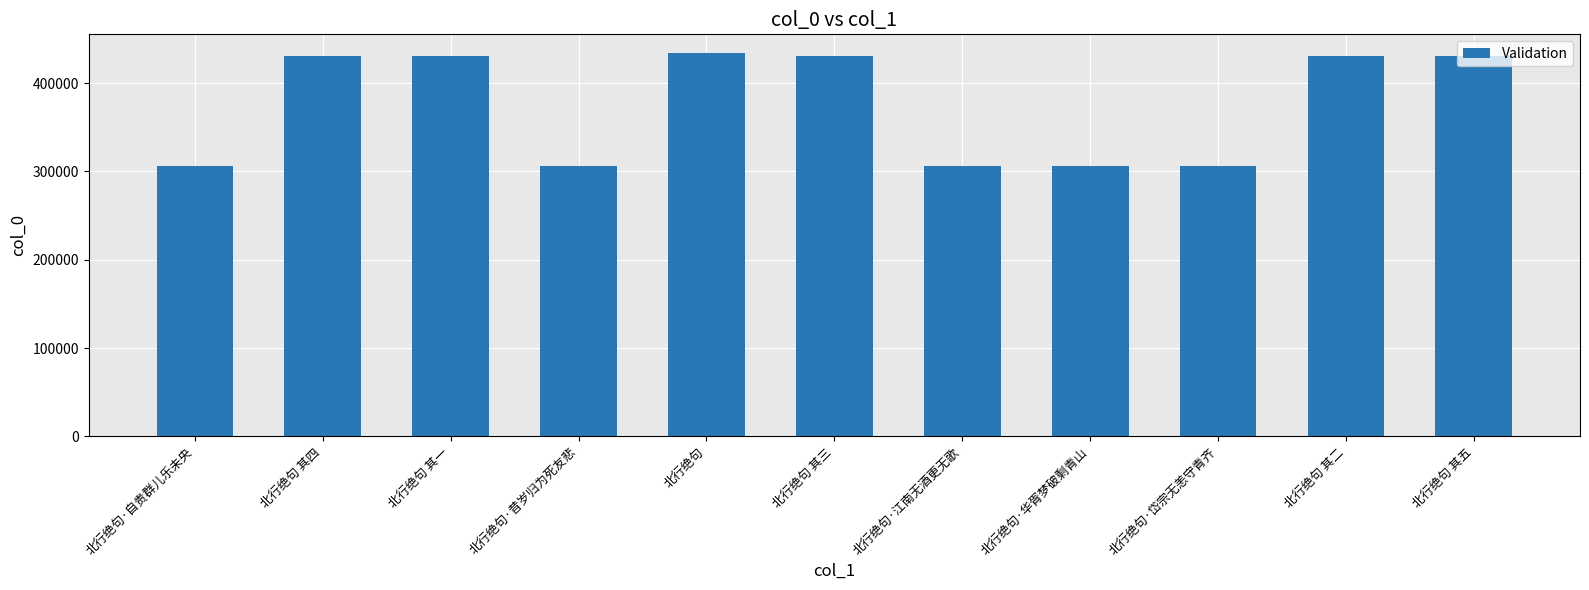

What is the difference between the maximum and second lowest values?

127682